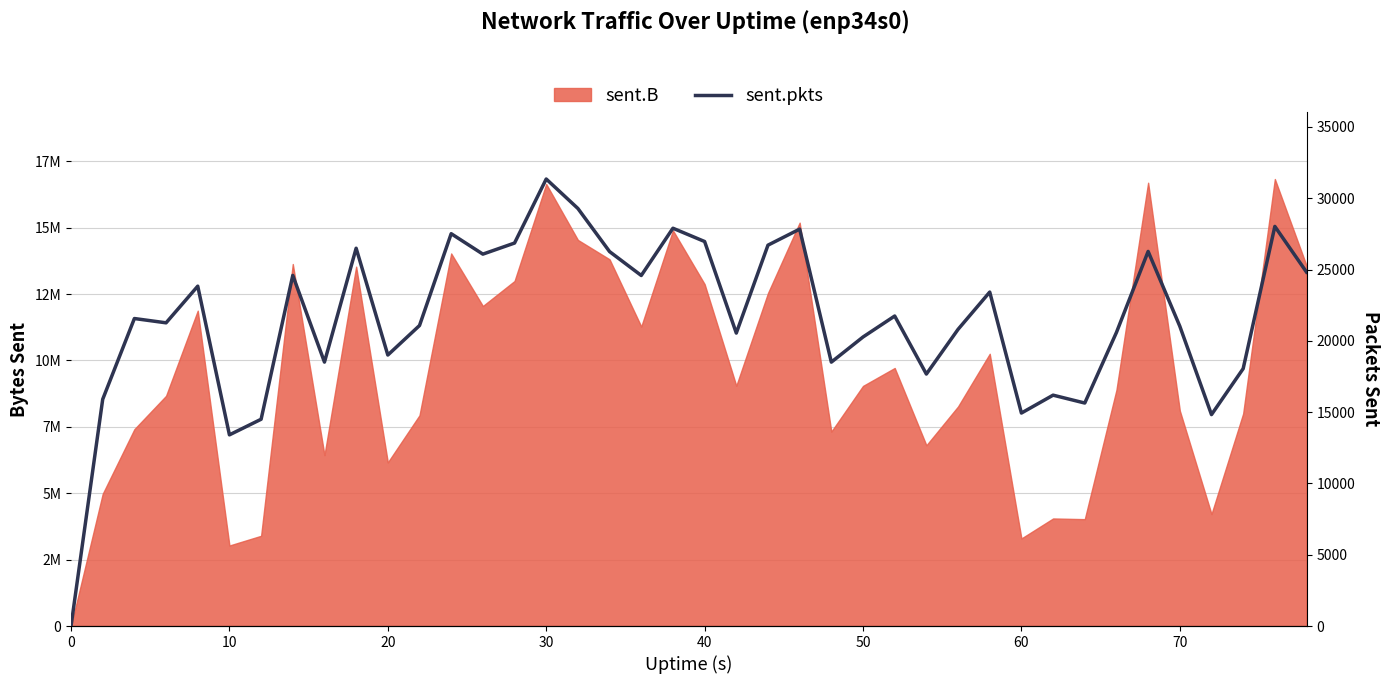

Reading right to left, list all the values displayed in this chart.

24818	28023	18049	14826	21024	26269	20589	15638	16190	14936	23420	20805	17670	21740	20269	18506	27834	26709	20544	26964	27896	24582	26257	29281	31347	26857	26080	27513	21073	19004	26493	18508	24589	14501	13406	23833	21263	21564	15901	0